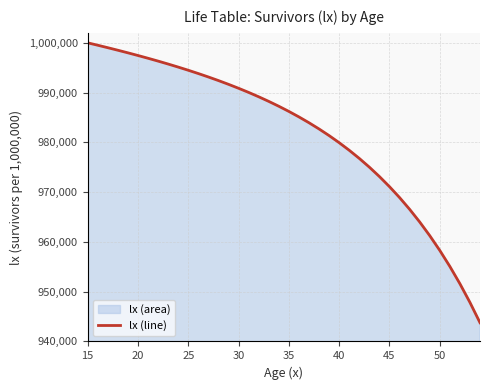

What is the difference between the maximum and minimum values?

56234